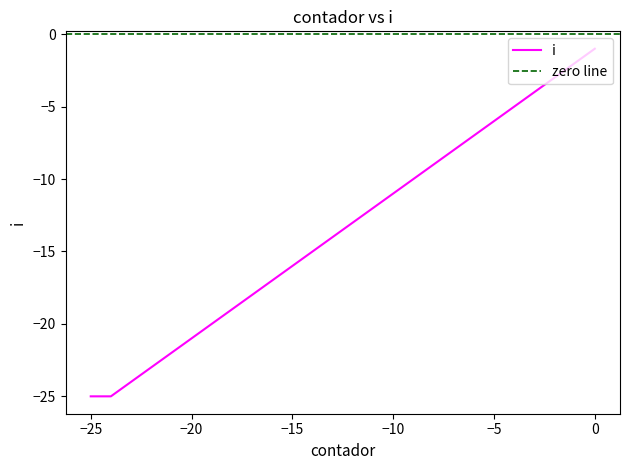

Is it true that the value at 19 is -31?

False